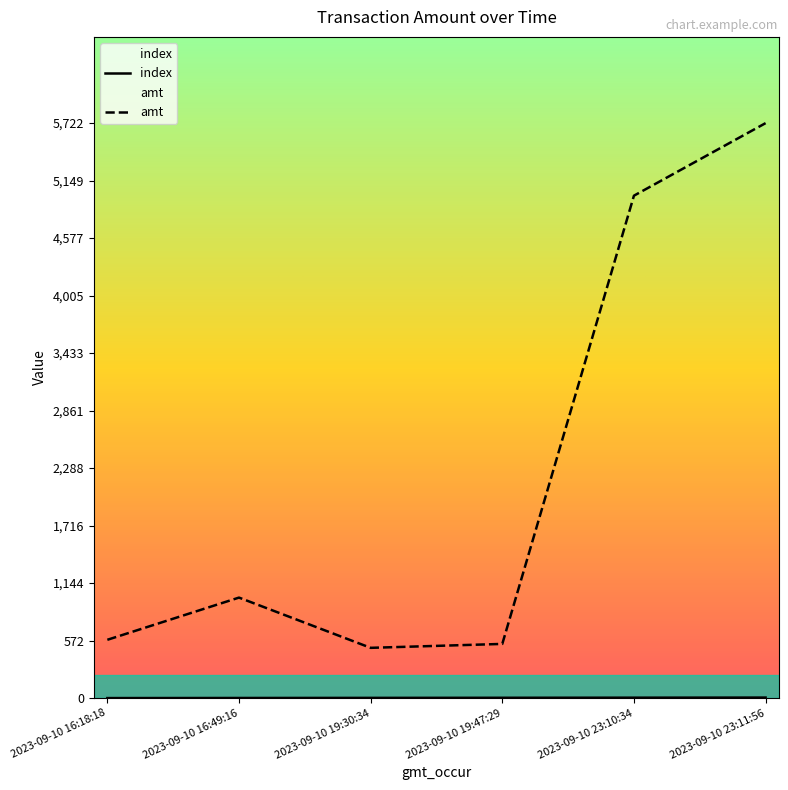

What is the sum of the amt values at 2023-09-10 19:47:29 and 2023-09-10 19:30:34?

1039